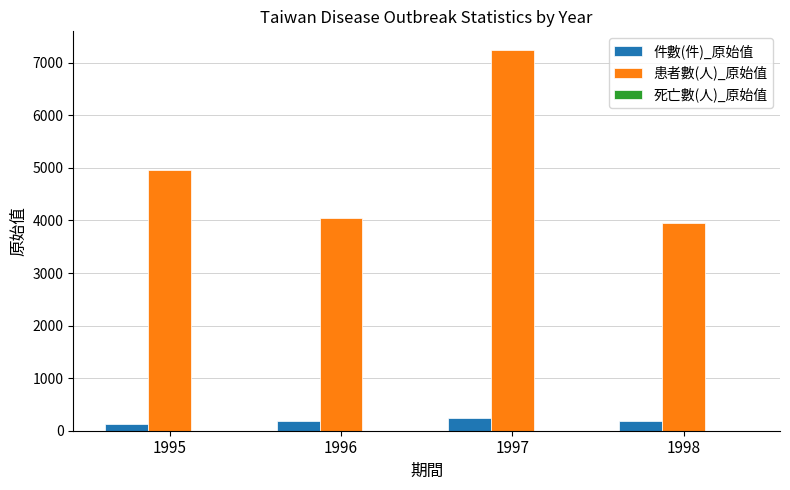

What is the sum of the 件數(件)_原始值 values at 1998 and 1997?

414